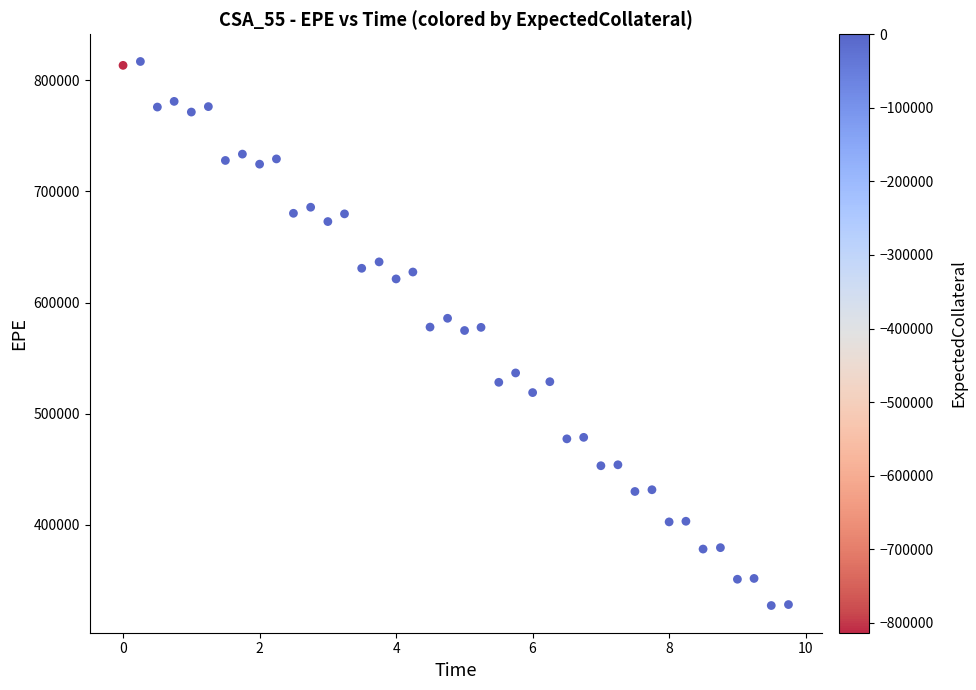

What is the range of Y values (max minus min)?

489863